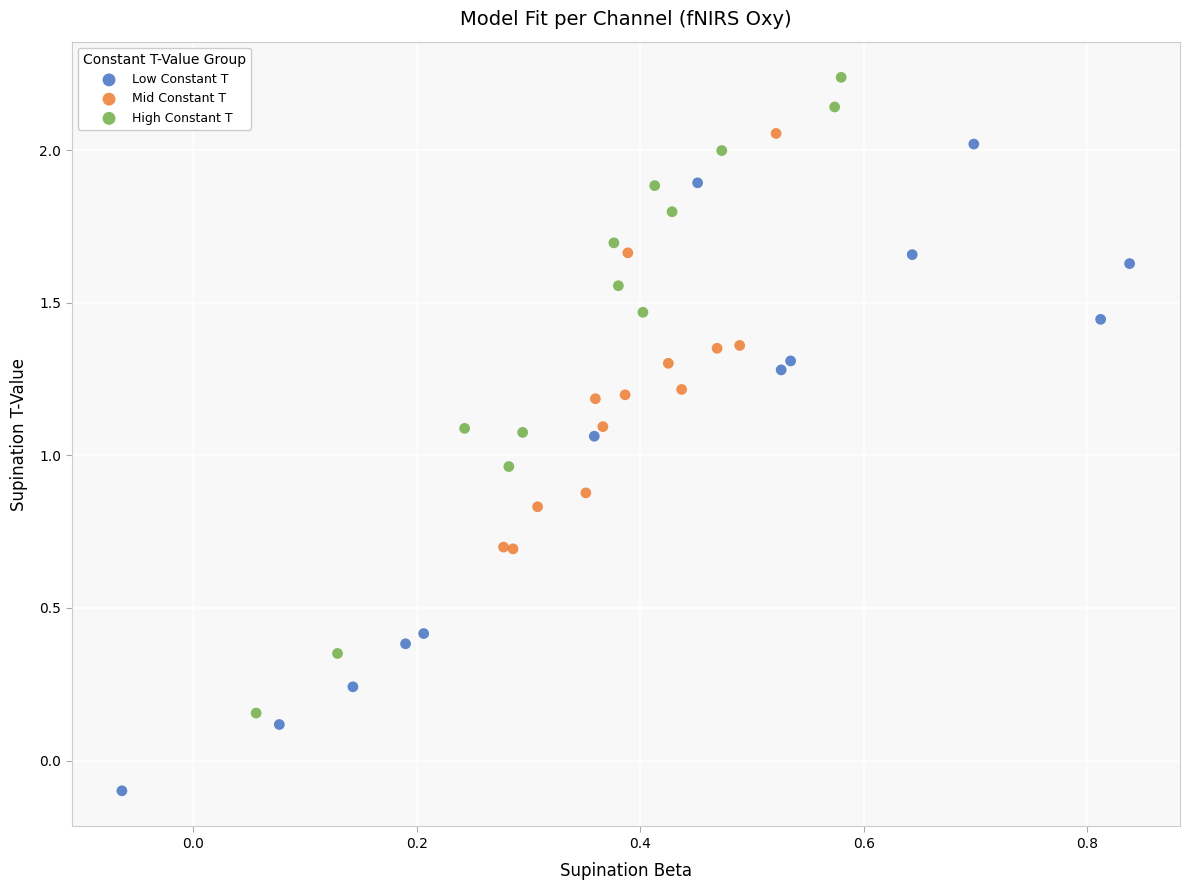

Which series contains the lowest Y value?

Low Constant T